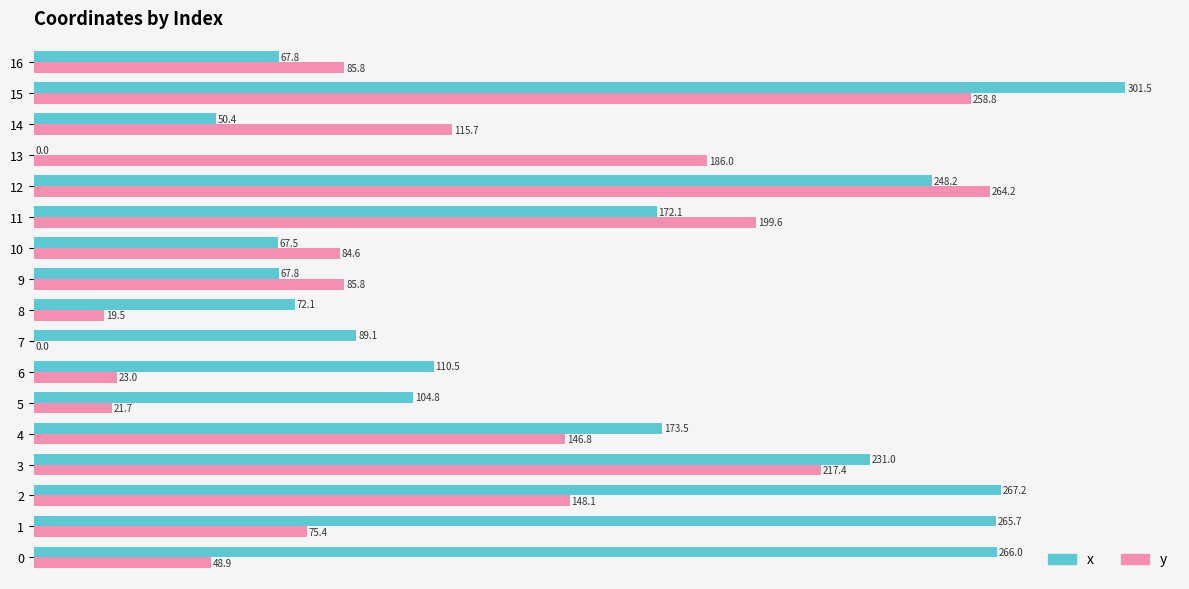

The value of y at 11 is 199.6. True or false?

True